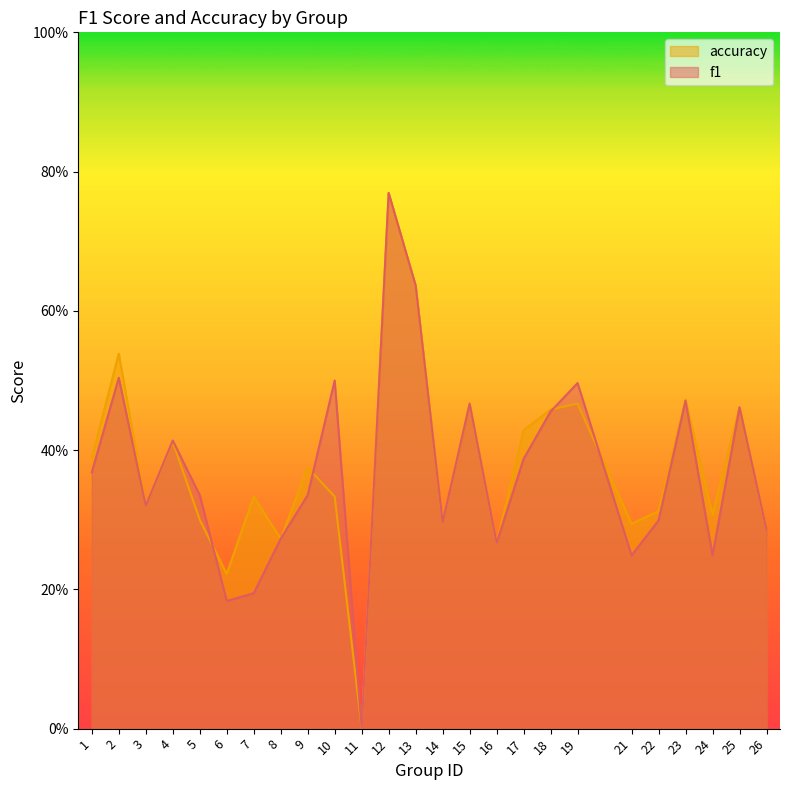

How many accuracy values are between 0 and 1?

25